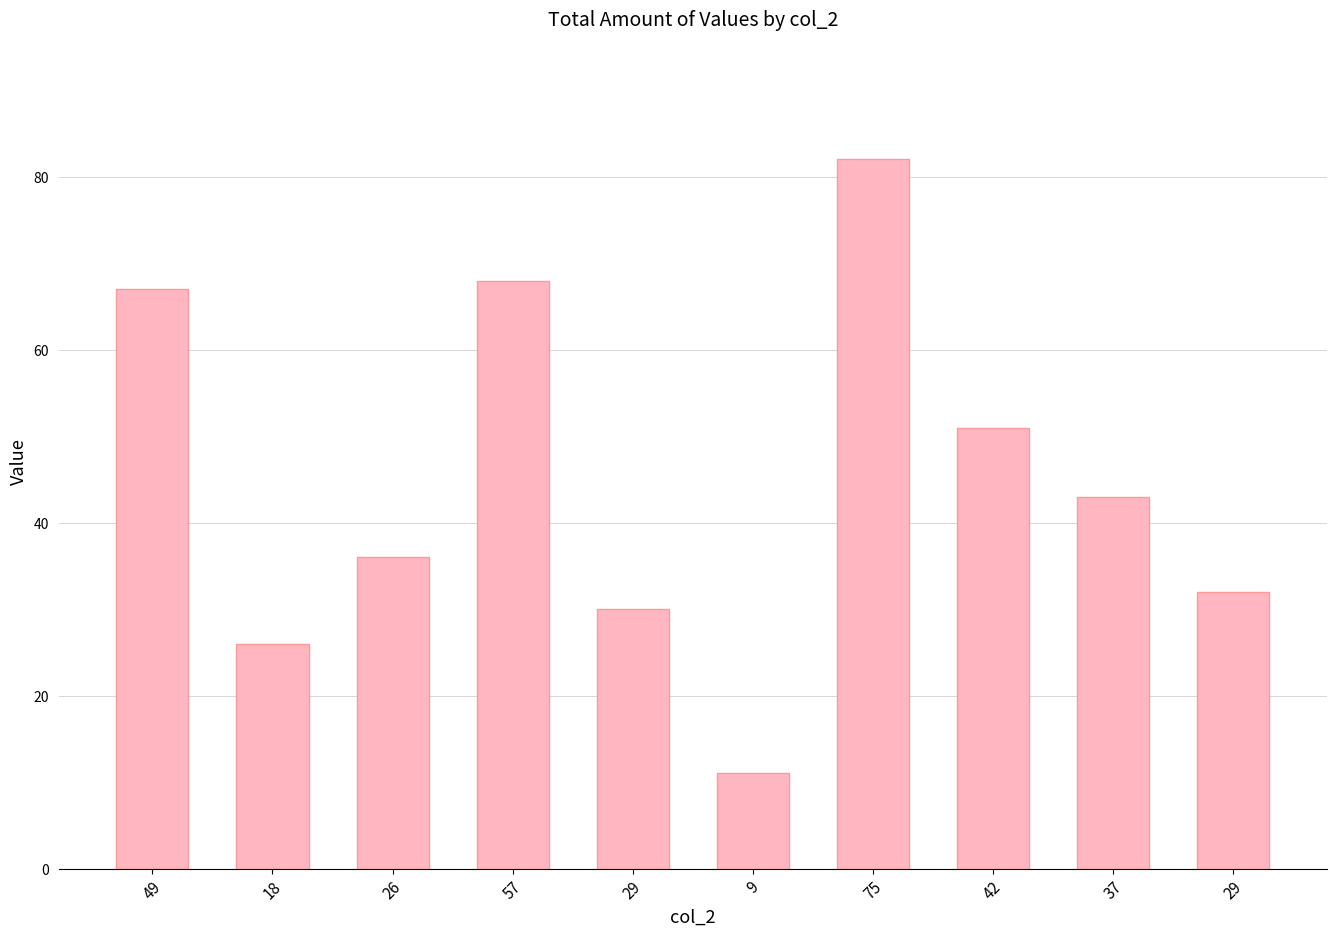

How many data points are less than 43?

5